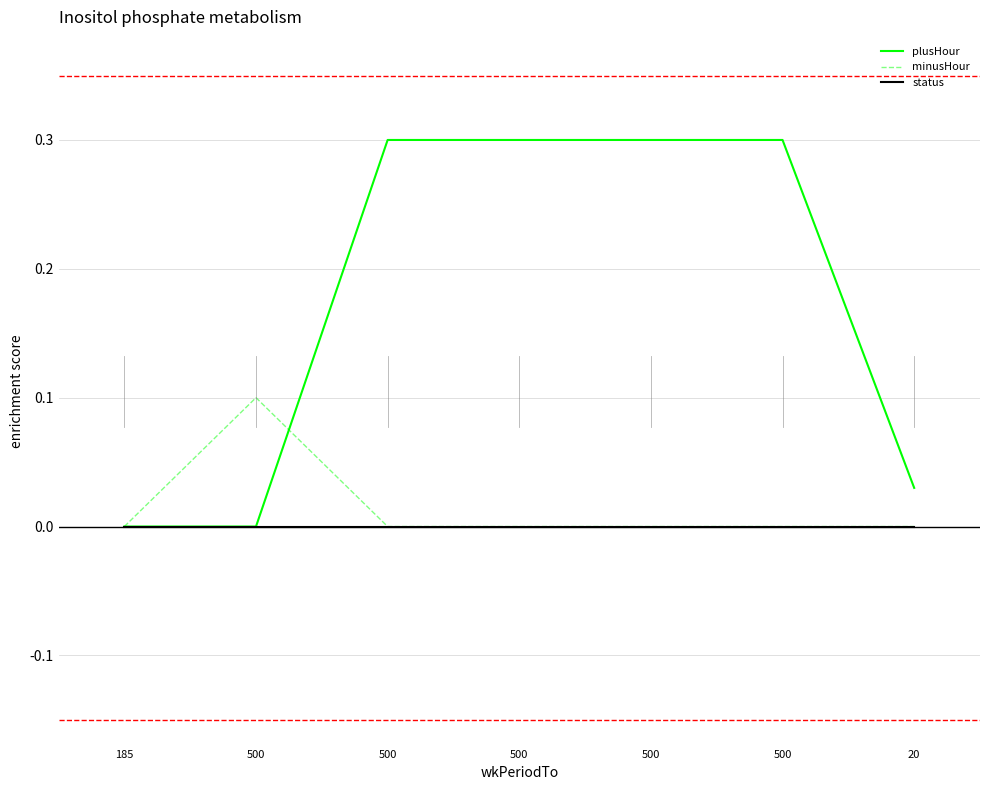

What is the difference between the maximum and second lowest values in the plusHour series?

0.3